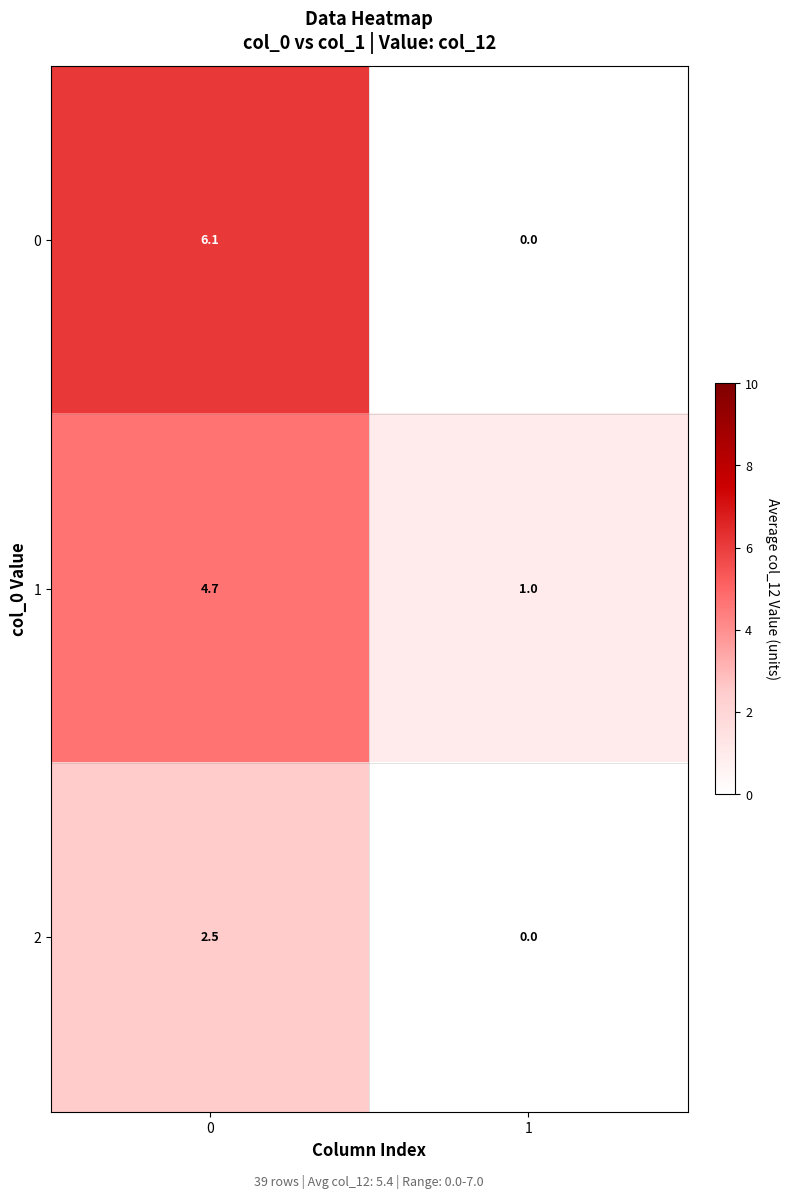

Reading left to right, transcribe all the data shown in this chart.

0: 6.1	0.0
1: 4.7	1.0
2: 2.5	0.0